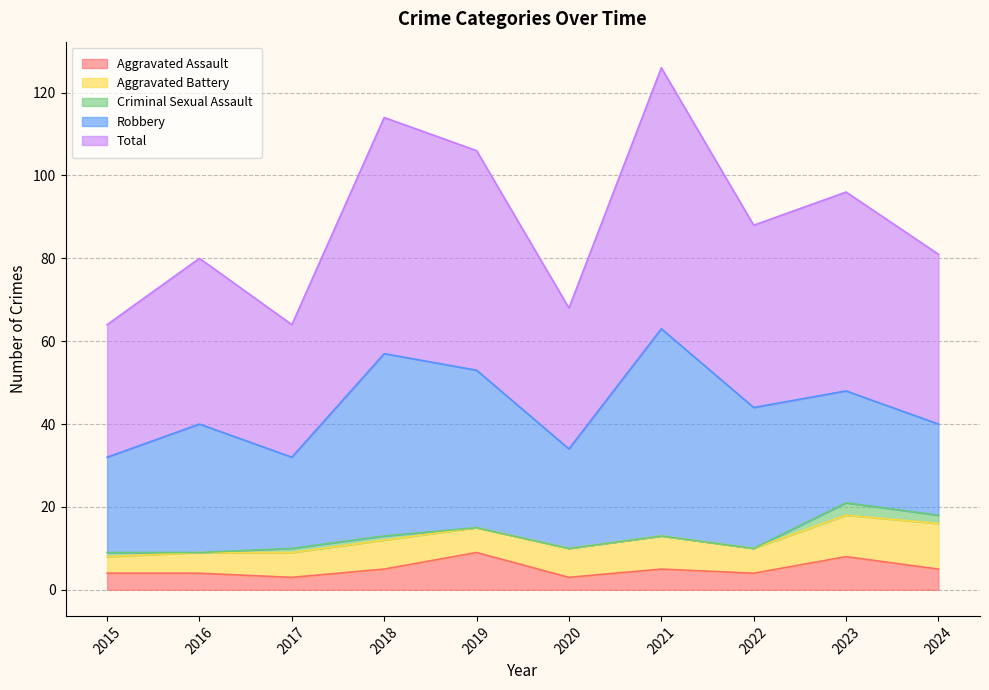

What is the highest value of the Criminal Sexual Assault series?

3